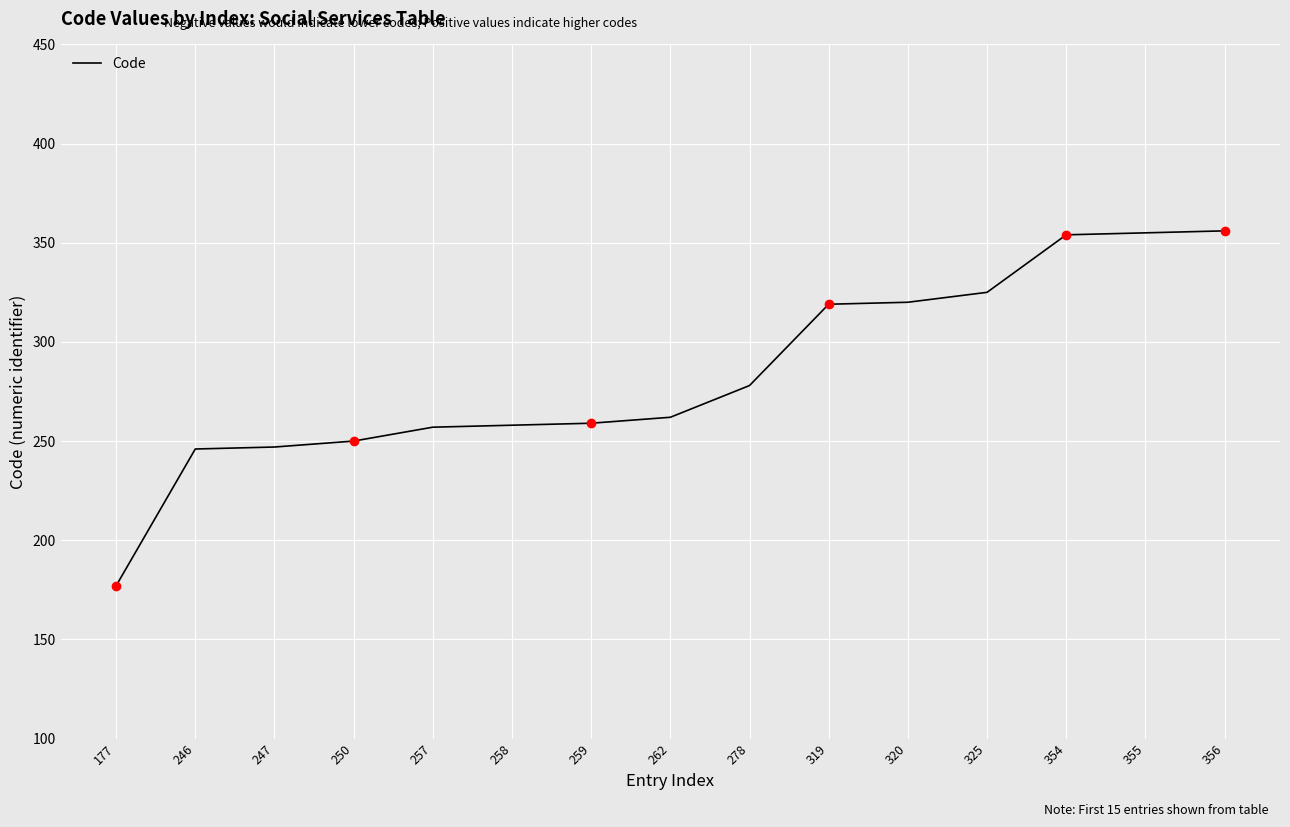

What is the change in value from 177 to 278?

+101